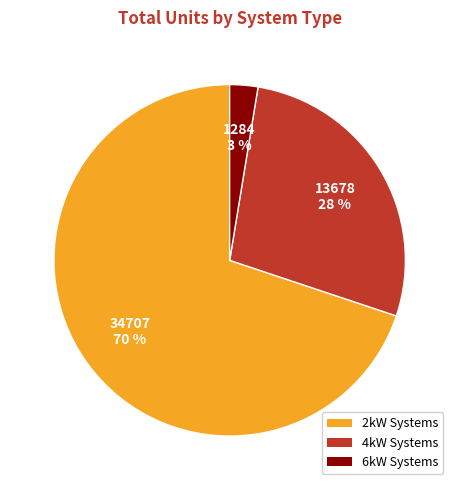

Is there any slice that represents more than half of the pie?

Yes